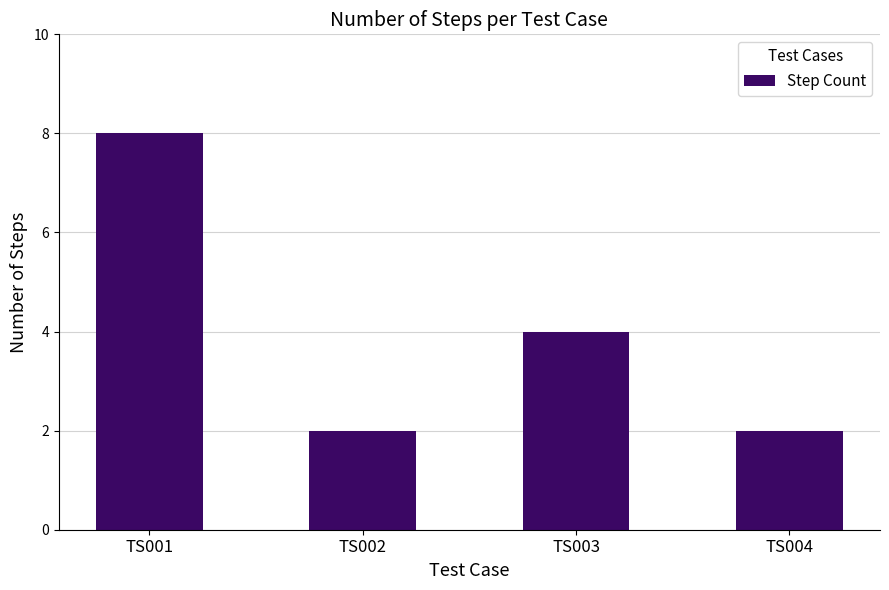

Which label corresponds to the largest value in the chart?

TS001